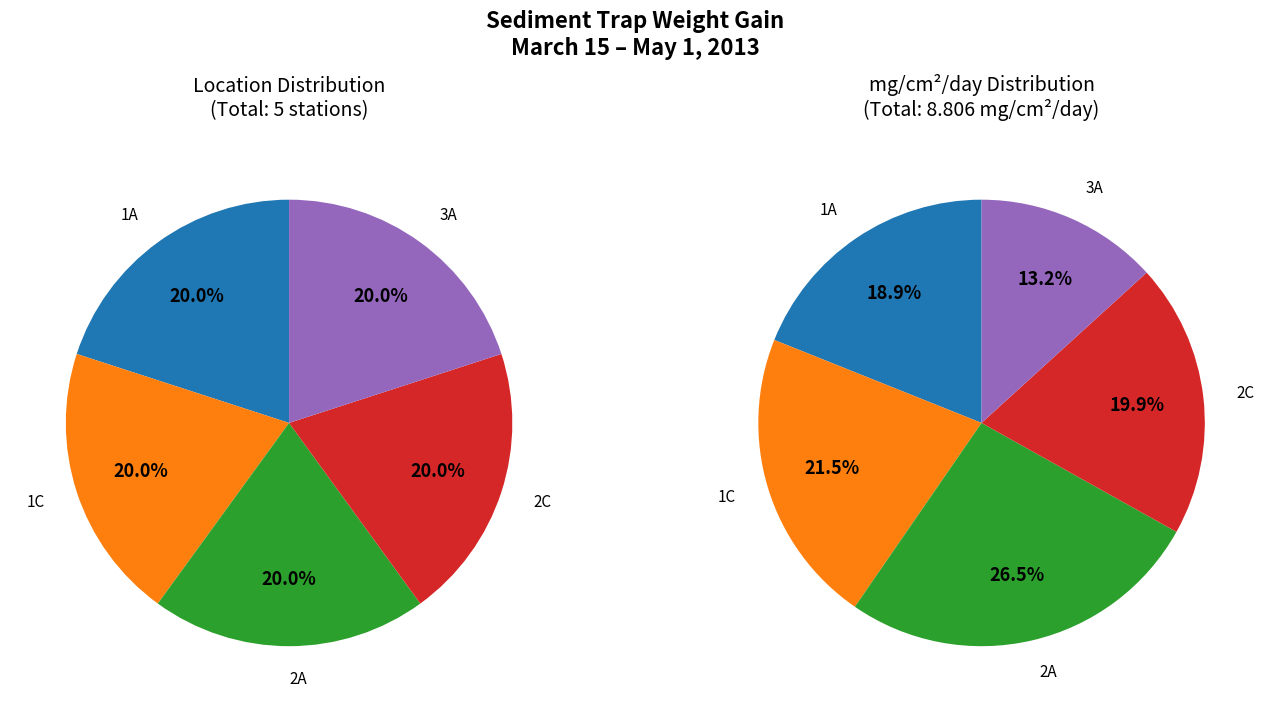

Does 1A account for over 50% of the chart?

No